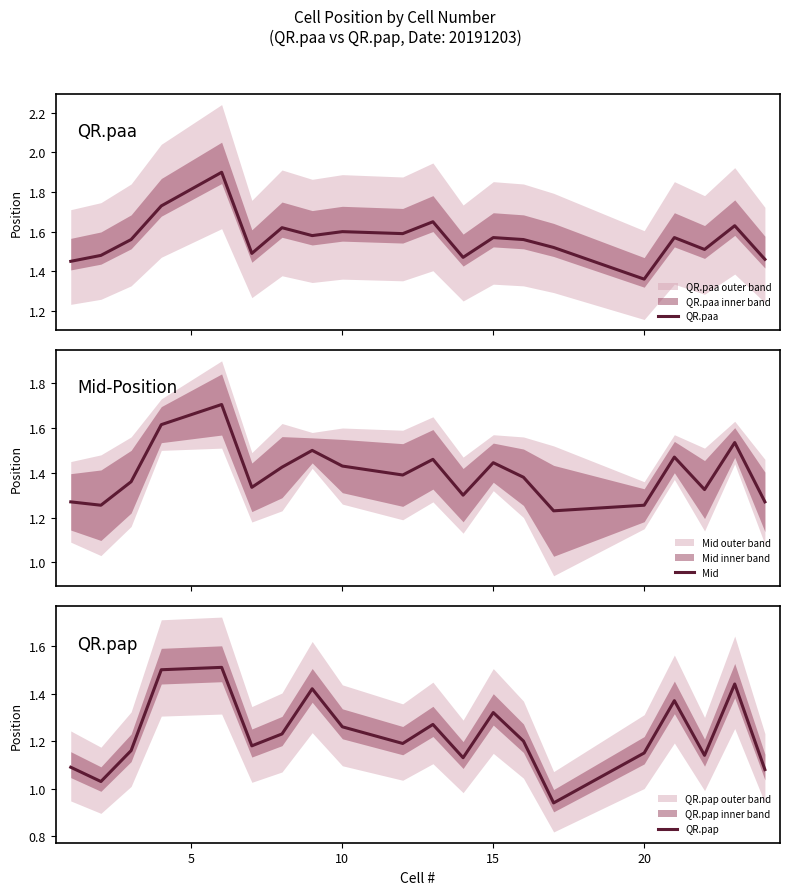

How many lines are shown in the chart?

3